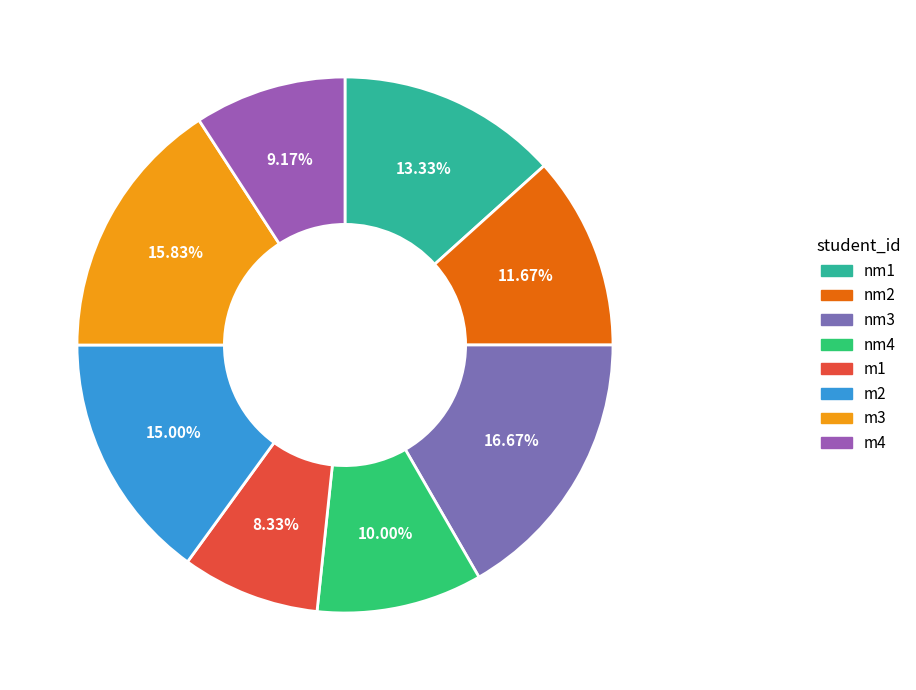

What is the total percentage of nm2 and nm3?

28.3%